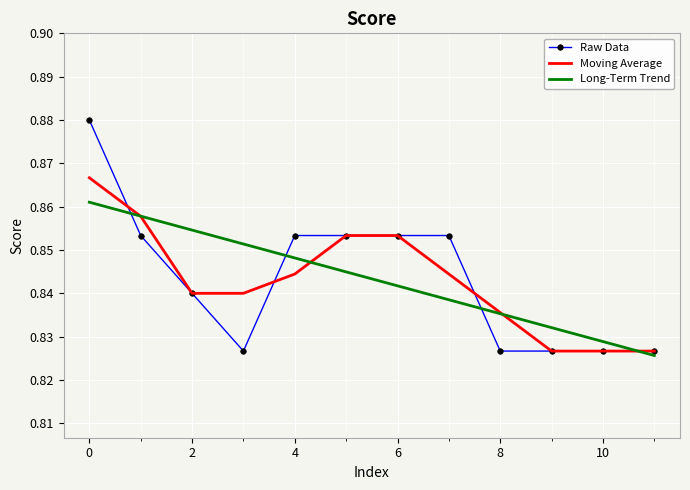

Which series has the largest range (max minus min)?

Raw Data